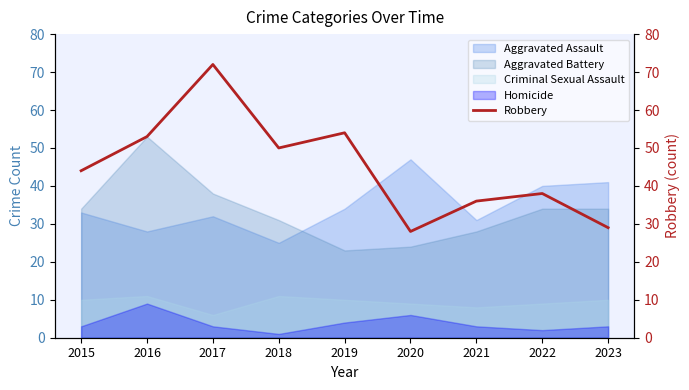

The value of Aggravated Assault at 2015 is 33. True or false?

True